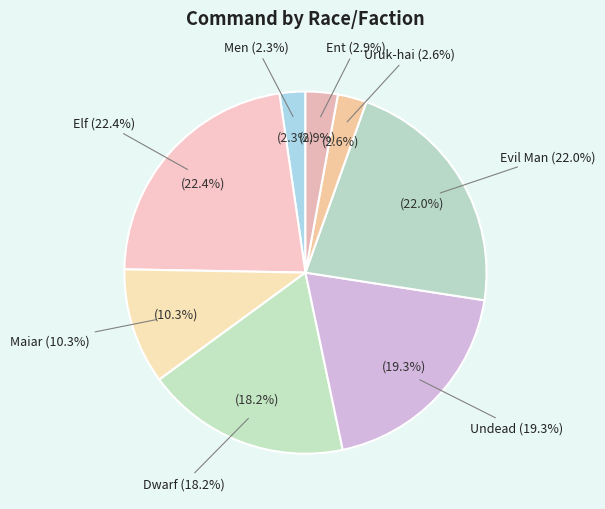

Is it true that Evil Man is 32% of the pie?

False